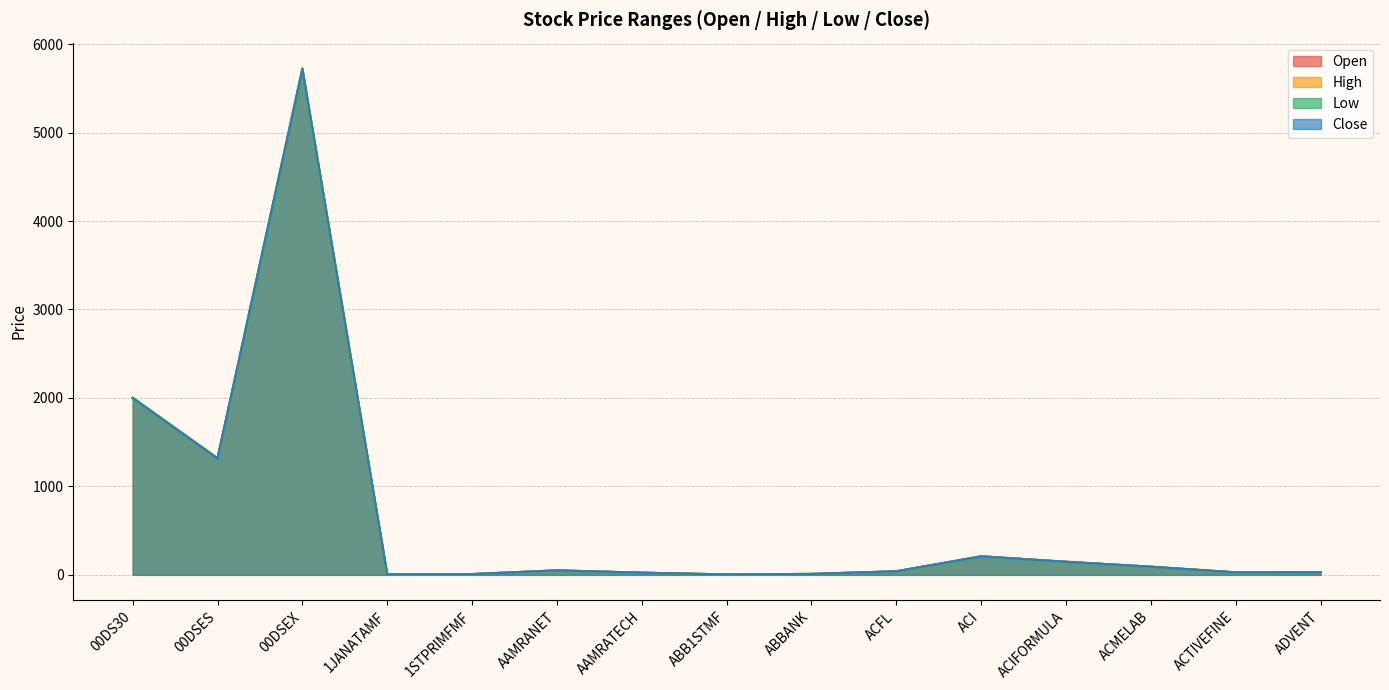

Which series has the largest total across all categories?

High